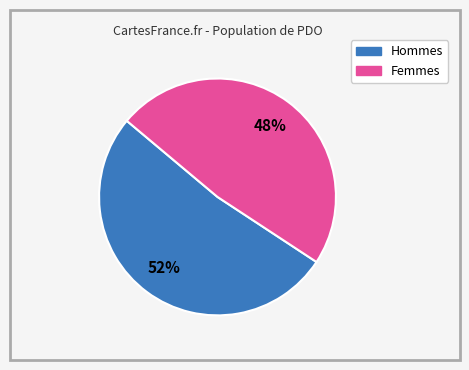

To the nearest percent, what is the average slice percentage?

50%